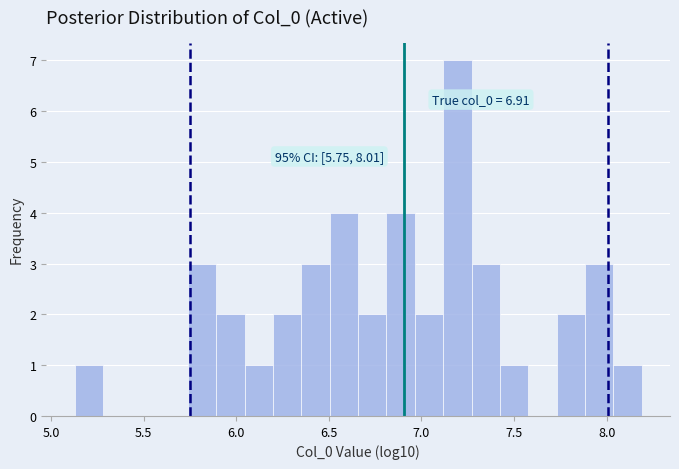

Read against the x-axis, roughly where is the centre of the tallest bar?

7.20